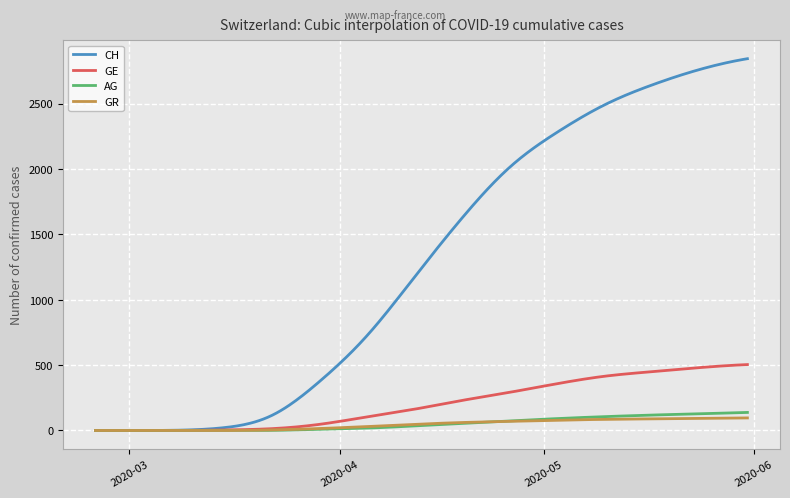

Which series has the largest range (max minus min)?

CH